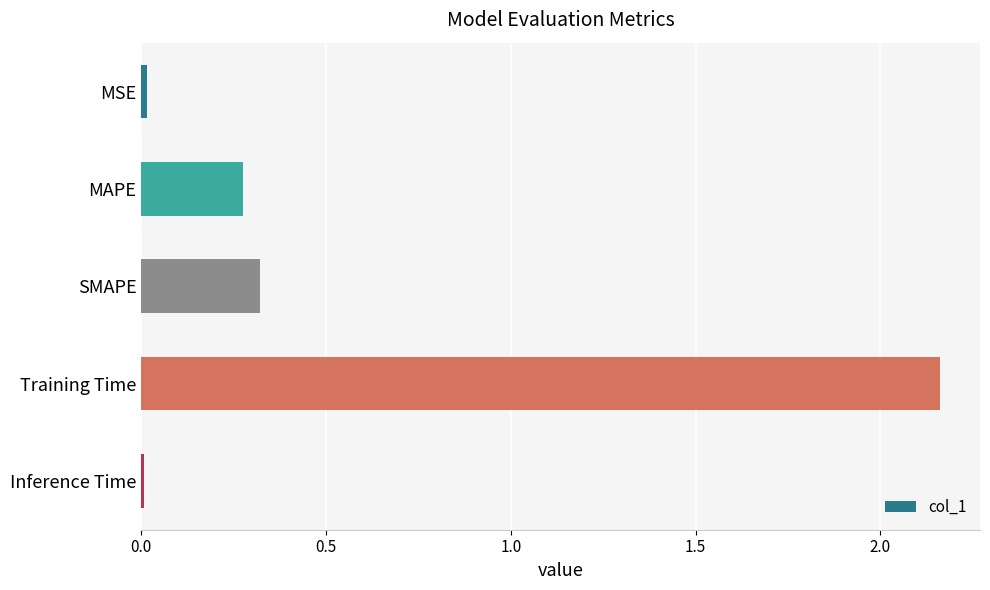

What is the sum of the values at Training Time and MAPE?

2.4